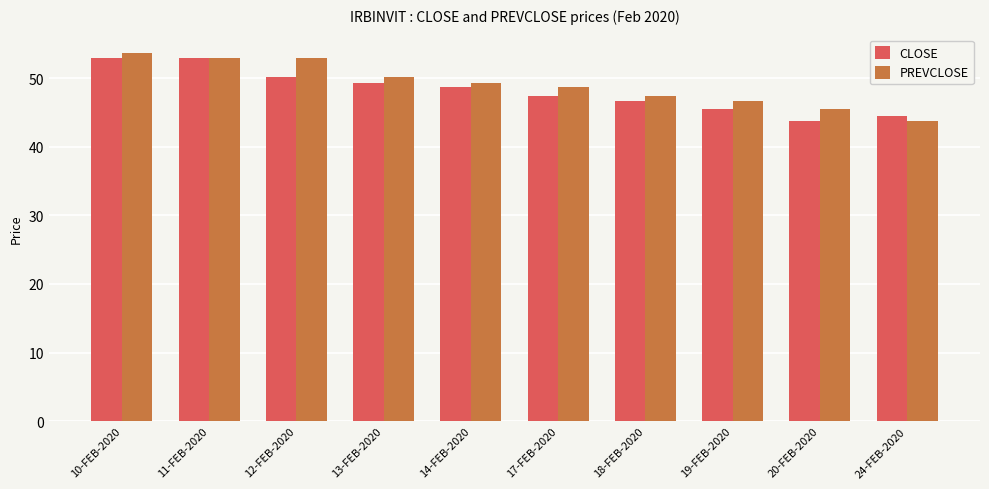

The value of CLOSE at 11-FEB-2020 is 25.5. True or false?

False